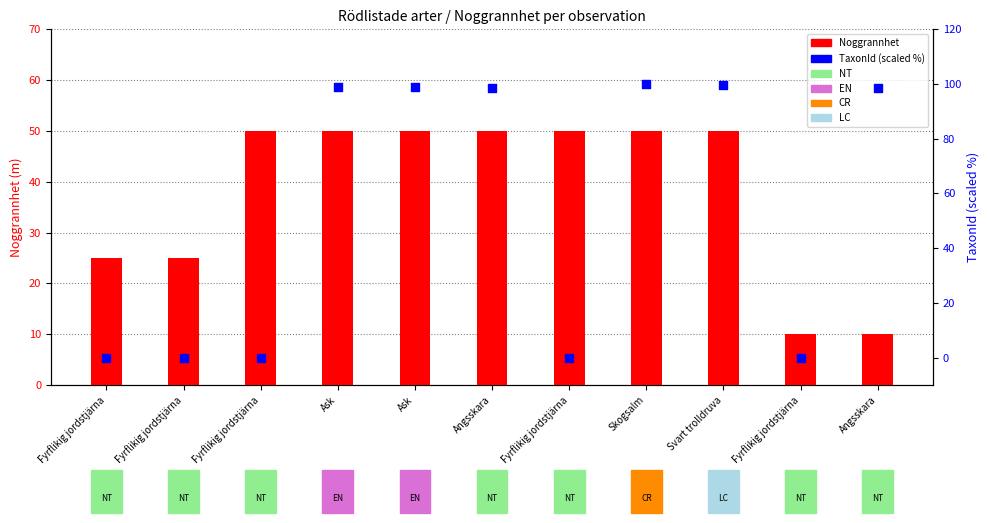

Which series has the largest Y range (max minus min)?

TaxonId (scaled %)